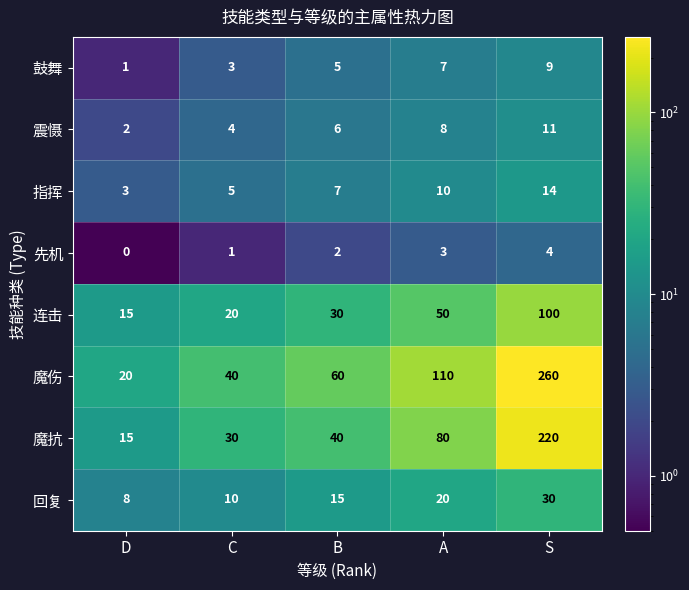

At which label is 连击 closest to 57?

A